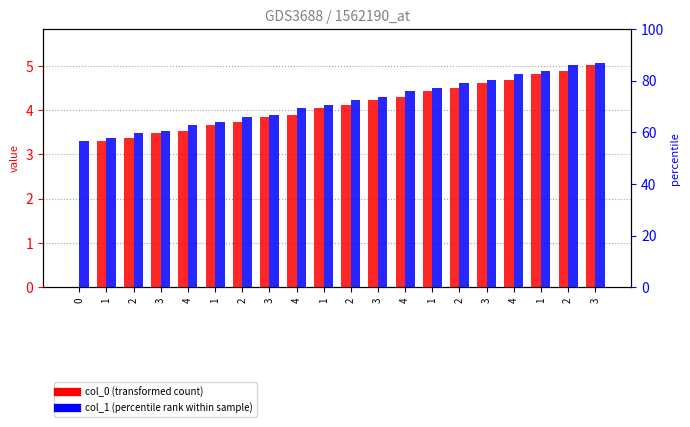

What value does the col_0 series have at 3?

4.6